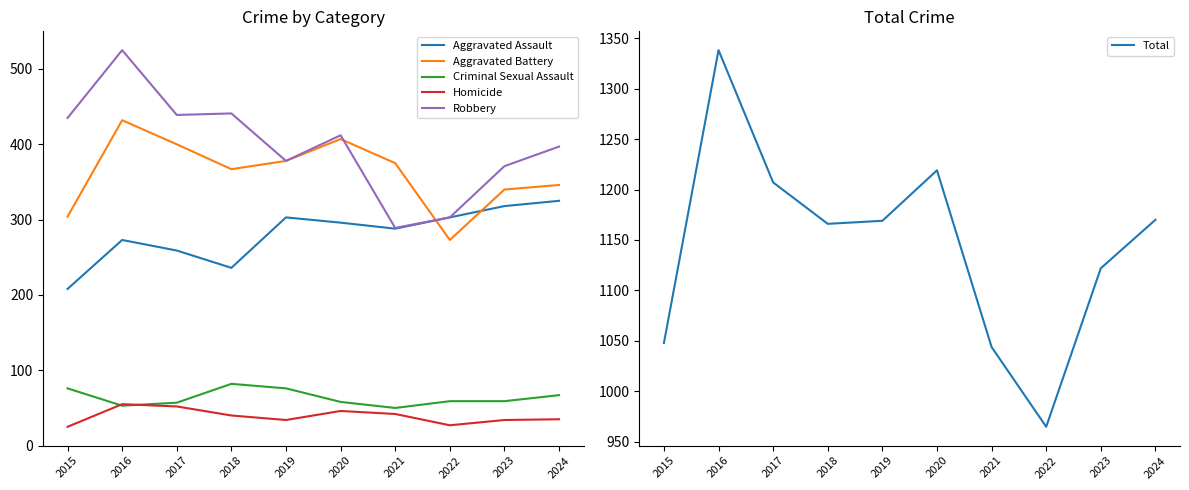

What is the approximate value of Criminal Sexual Assault at 2021?

50